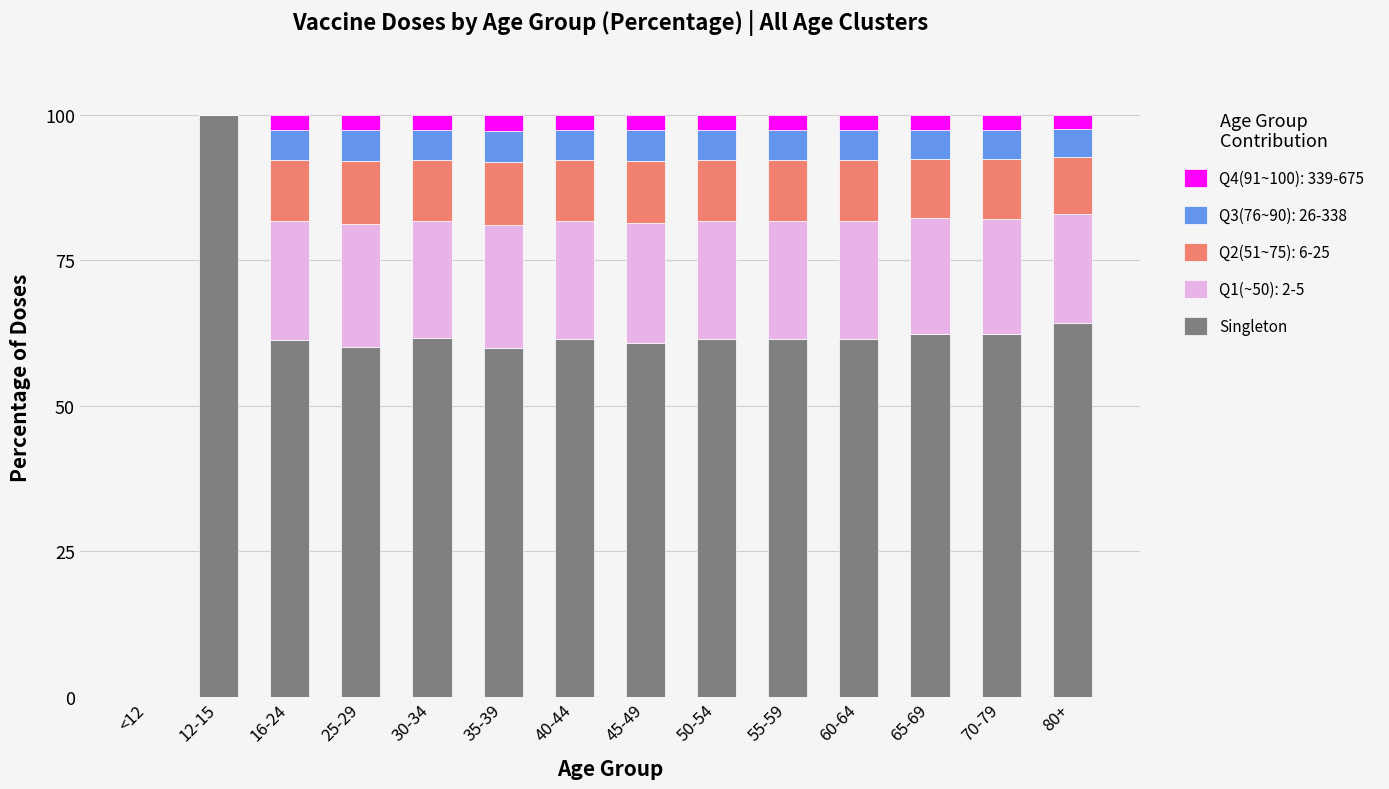

What is the maximum value for Singleton?

100.0